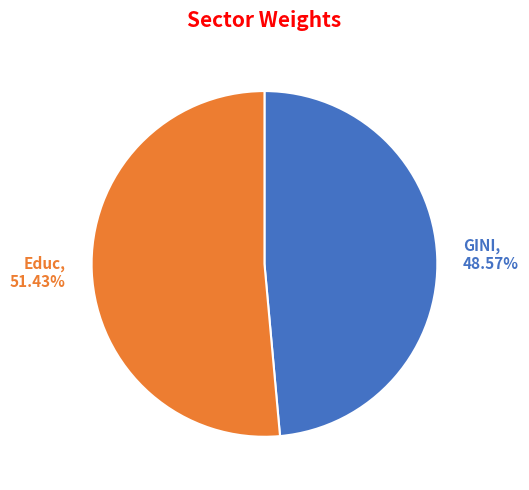

Is Educ the majority of the pie?

Yes